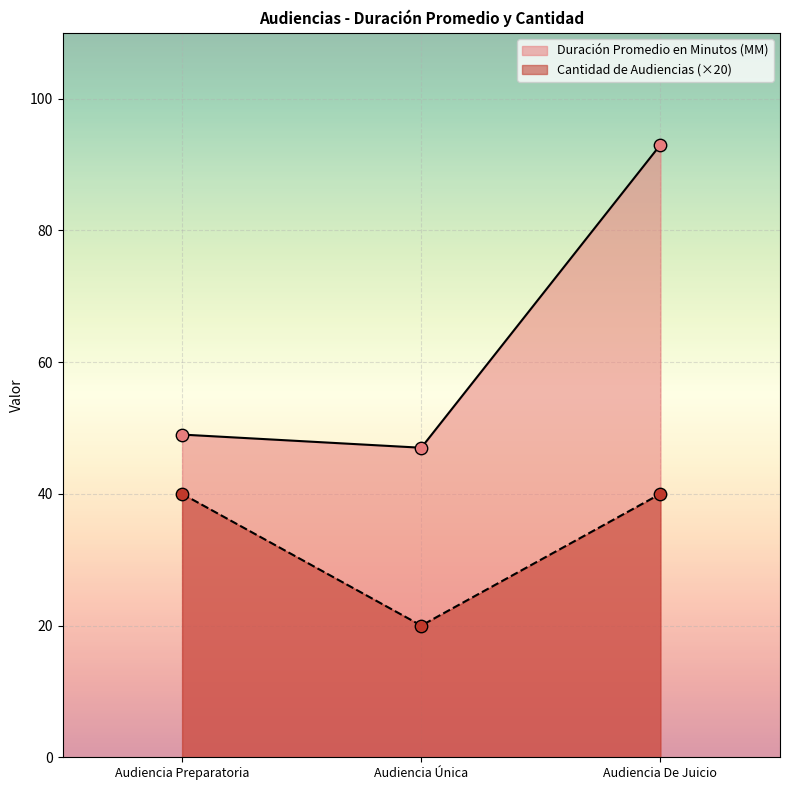

At how many categories does at least one series exceed 20?

3